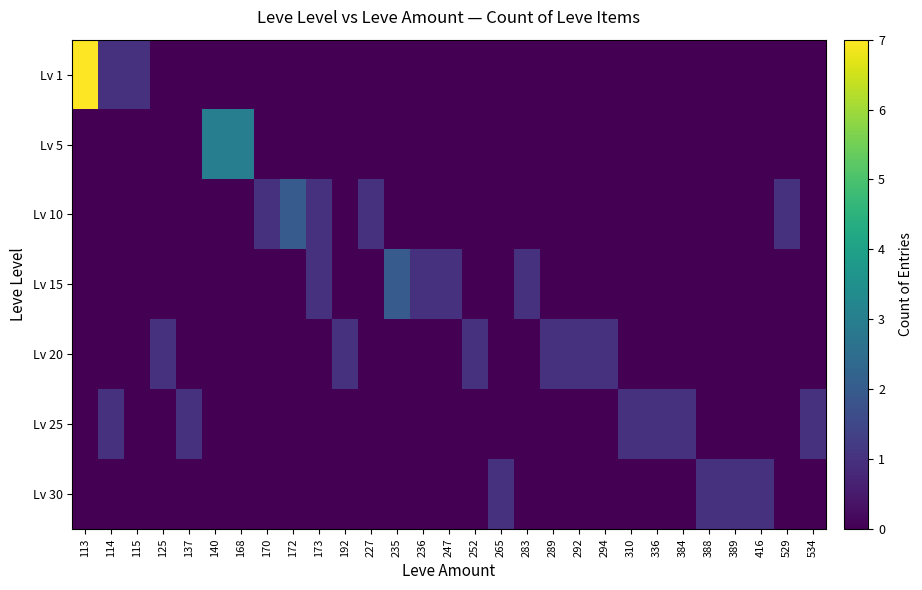

Reading left to right, list all the values displayed in this chart.

Lv 1: 113=7	114=1	115=1	125=0	137=0	140=0	168=0	170=0	172=0	173=0	192=0	227=0	235=0	236=0	247=0	252=0	265=0	283=0	289=0	292=0	294=0	310=0	336=0	384=0	388=0	389=0	416=0	529=0	534=0
Lv 5: 113=0	114=0	115=0	125=0	137=0	140=3	168=3	170=0	172=0	173=0	192=0	227=0	235=0	236=0	247=0	252=0	265=0	283=0	289=0	292=0	294=0	310=0	336=0	384=0	388=0	389=0	416=0	529=0	534=0
Lv 10: 113=0	114=0	115=0	125=0	137=0	140=0	168=0	170=1	172=2	173=1	192=0	227=1	235=0	236=0	247=0	252=0	265=0	283=0	289=0	292=0	294=0	310=0	336=0	384=0	388=0	389=0	416=0	529=1	534=0
Lv 15: 113=0	114=0	115=0	125=0	137=0	140=0	168=0	170=0	172=0	173=1	192=0	227=0	235=2	236=1	247=1	252=0	265=0	283=1	289=0	292=0	294=0	310=0	336=0	384=0	388=0	389=0	416=0	529=0	534=0
Lv 20: 113=0	114=0	115=0	125=1	137=0	140=0	168=0	170=0	172=0	173=0	192=1	227=0	235=0	236=0	247=0	252=1	265=0	283=0	289=1	292=1	294=1	310=0	336=0	384=0	388=0	389=0	416=0	529=0	534=0
Lv 25: 113=0	114=1	115=0	125=0	137=1	140=0	168=0	170=0	172=0	173=0	192=0	227=0	235=0	236=0	247=0	252=0	265=0	283=0	289=0	292=0	294=0	310=1	336=1	384=1	388=0	389=0	416=0	529=0	534=1
Lv 30: 113=0	114=0	115=0	125=0	137=0	140=0	168=0	170=0	172=0	173=0	192=0	227=0	235=0	236=0	247=0	252=0	265=1	283=0	289=0	292=0	294=0	310=0	336=0	384=0	388=1	389=1	416=1	529=0	534=0